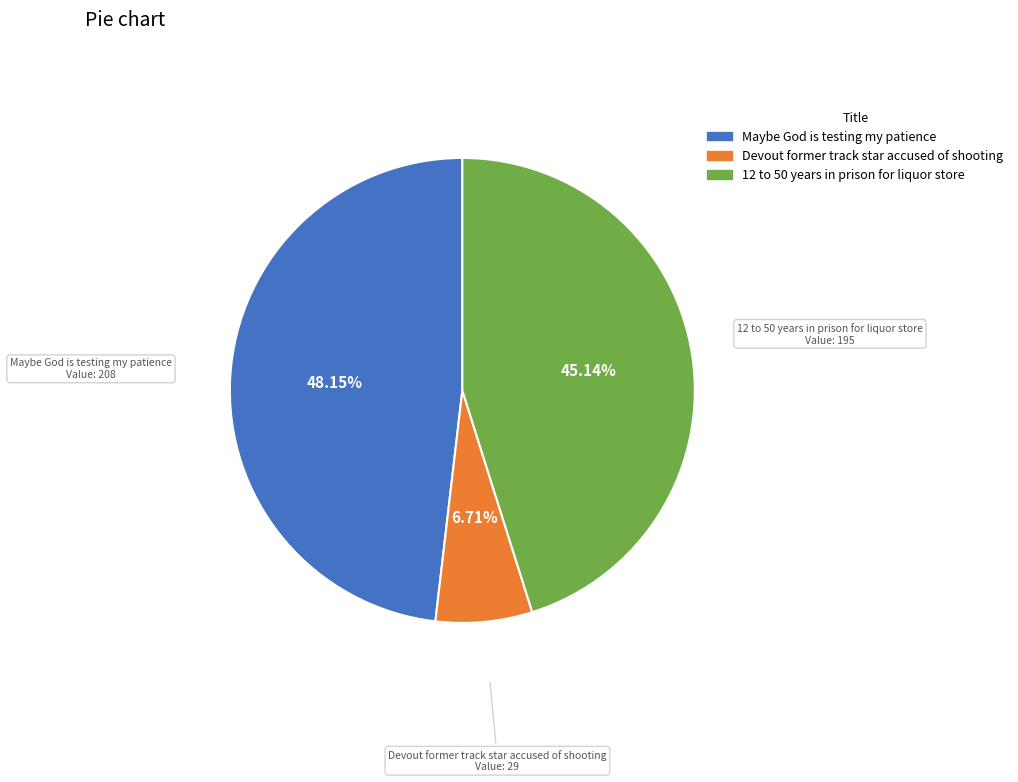

Approximately how many times larger is the value at Maybe God is testing my patience compared to Devout former track star accused of shooting?

7.2